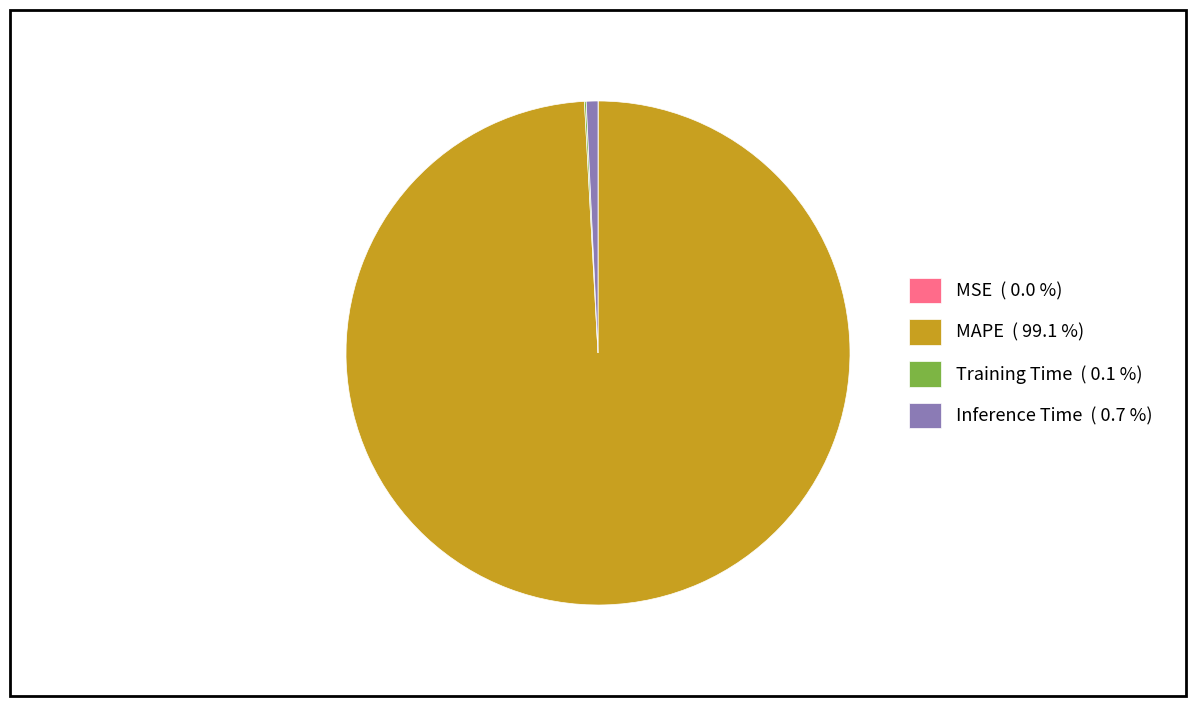

Do Inference Time ( 0.7 %) and MAPE ( 99.1 %) together represent more than half of the pie?

Yes